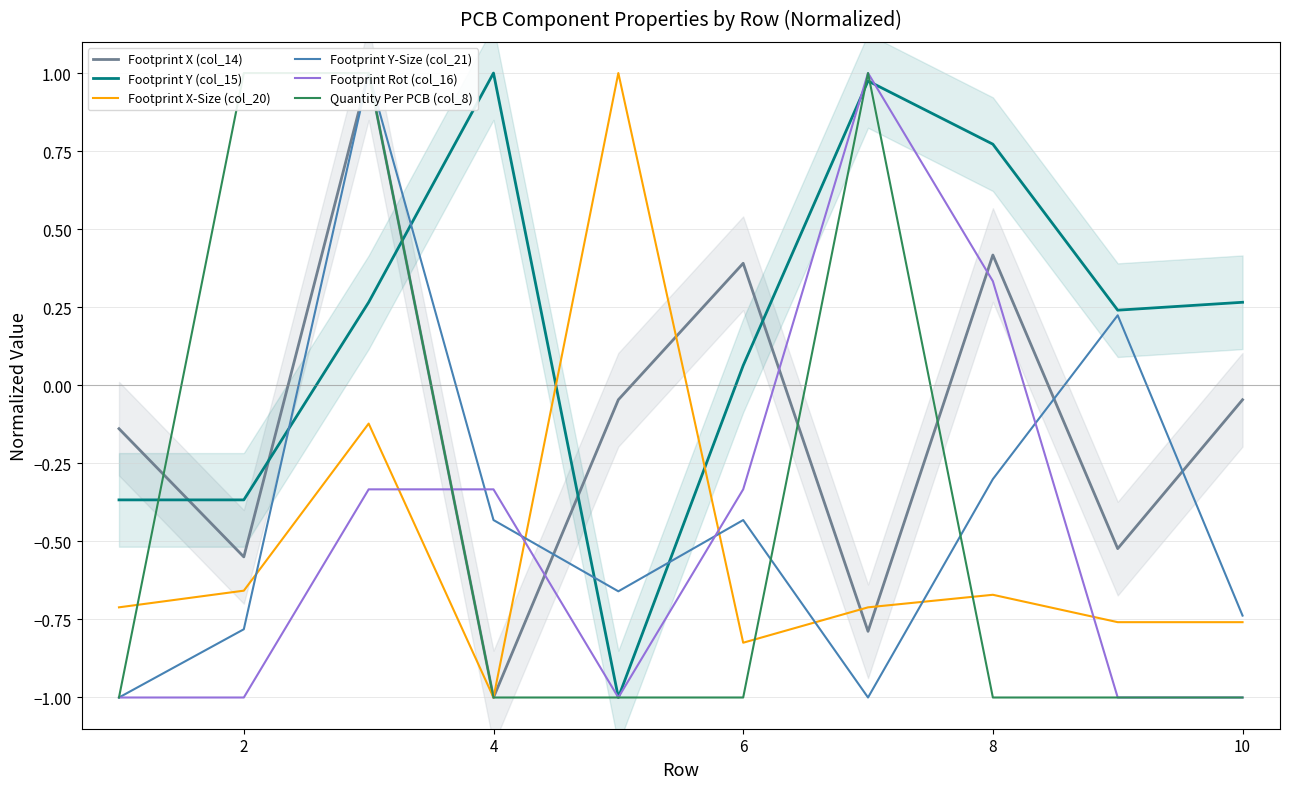

What is the minimum value shown in the chart?

-1.0